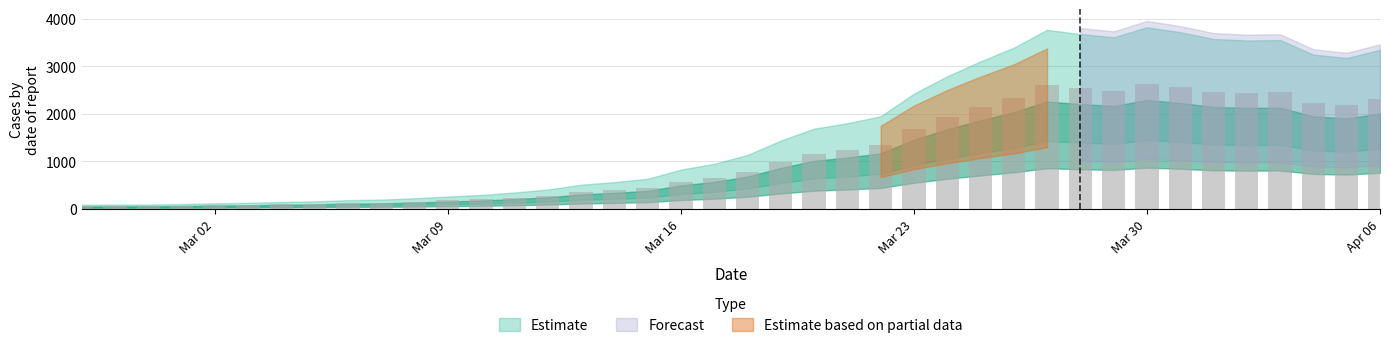

Are the bars horizontal?

No